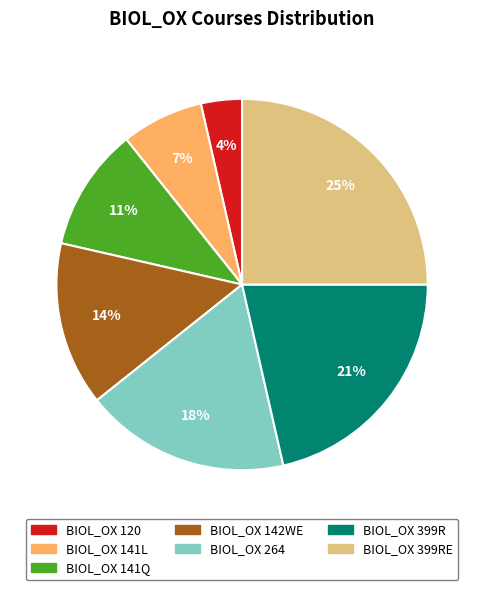

Is there any slice that represents more than half of the pie?

No